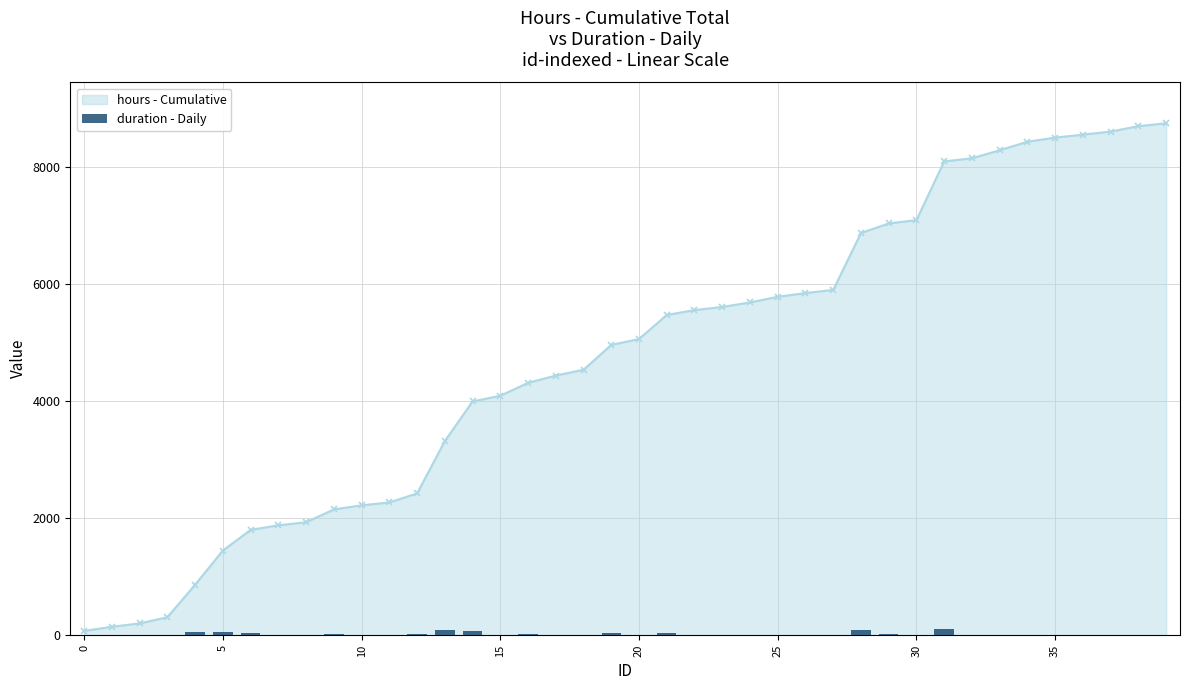

What is the highest value of the hours - Cumulative series?

8754